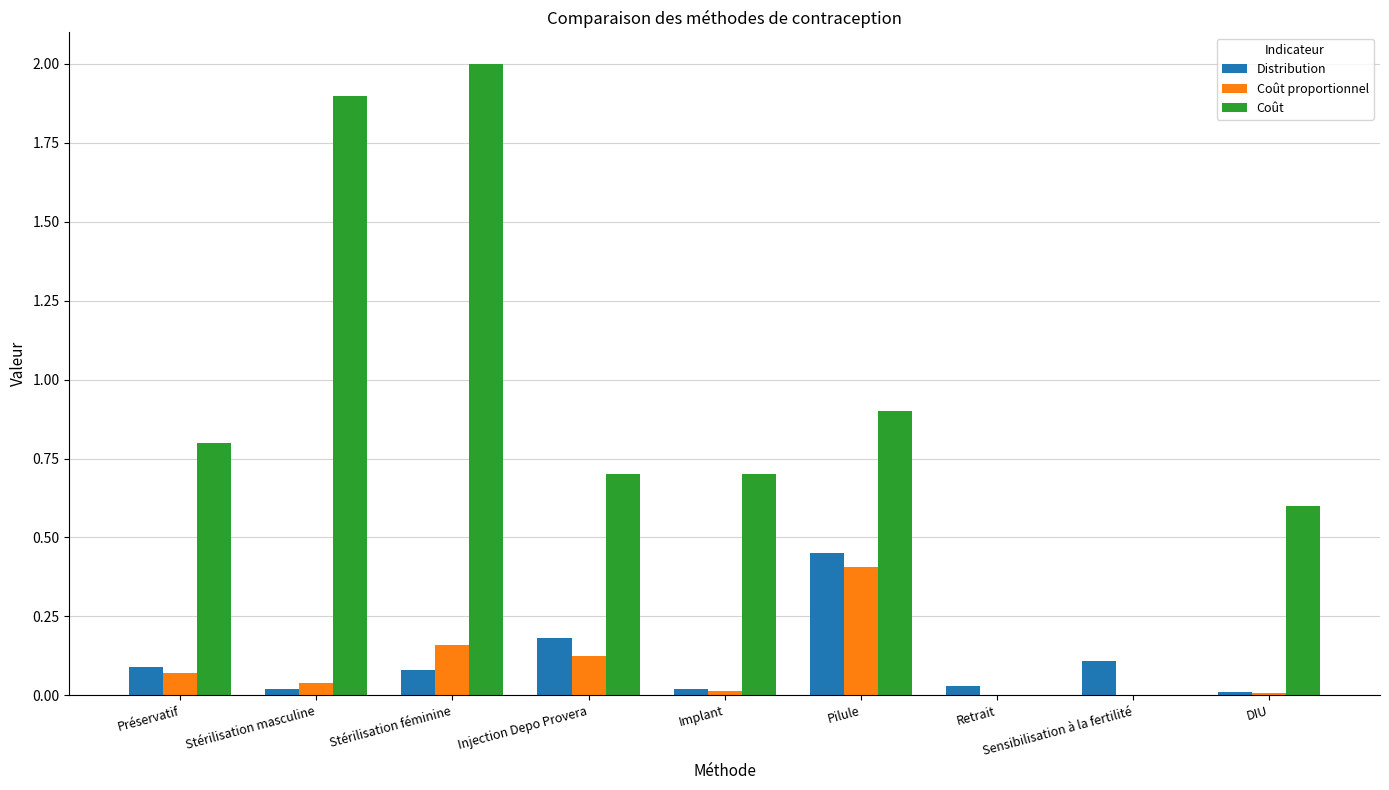

Is it true that Coût equals 1.0 at Sensibilisation à la fertilité?

False